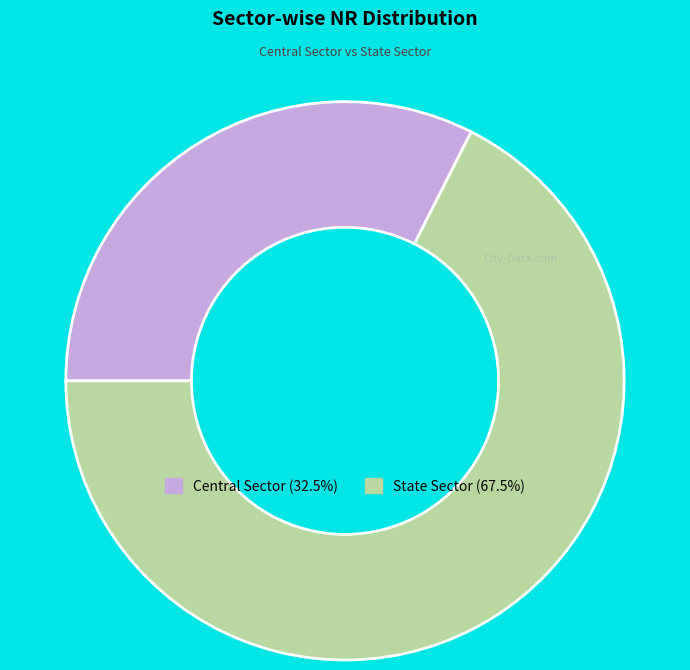

Do State Sector and Central Sector together represent more than half of the pie?

Yes